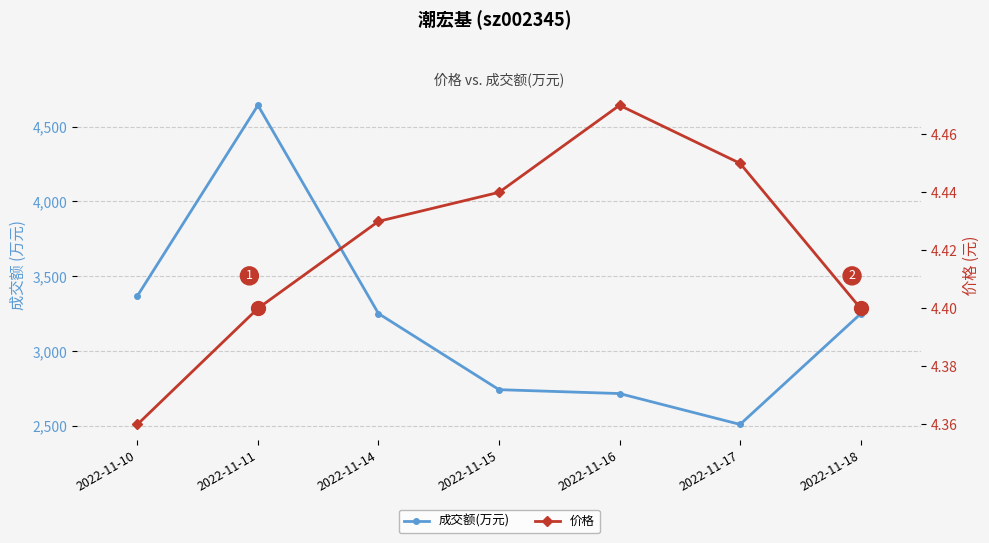

At which label does 成交额(万元) first exceed 3250?

2022-11-10